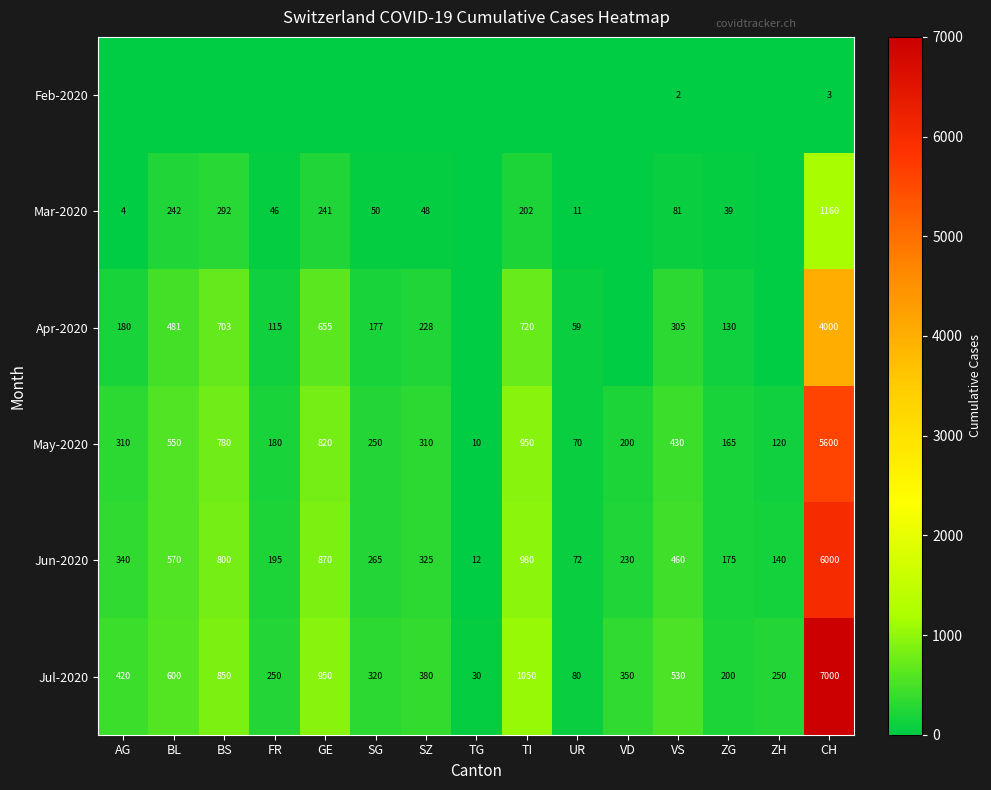

How many values in the Jun-2020 series are below 325?

7